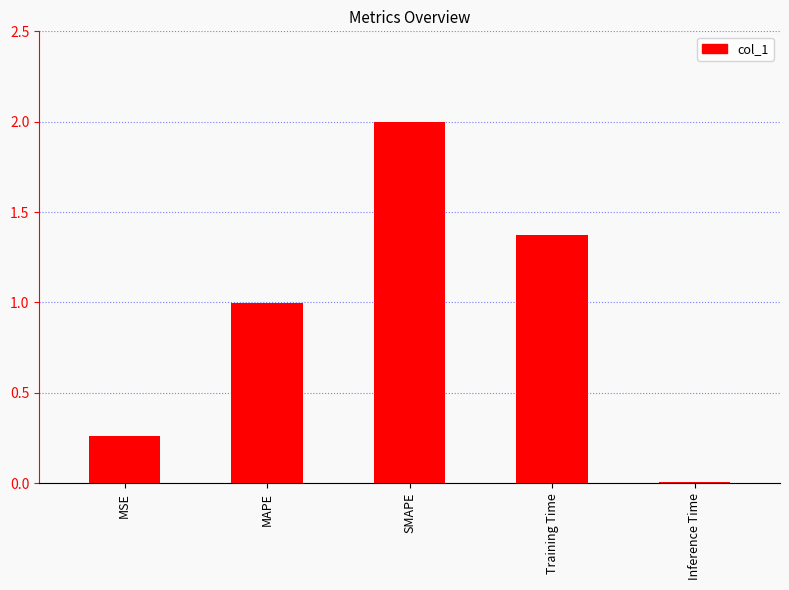

Which category has the highest value across all series?

SMAPE